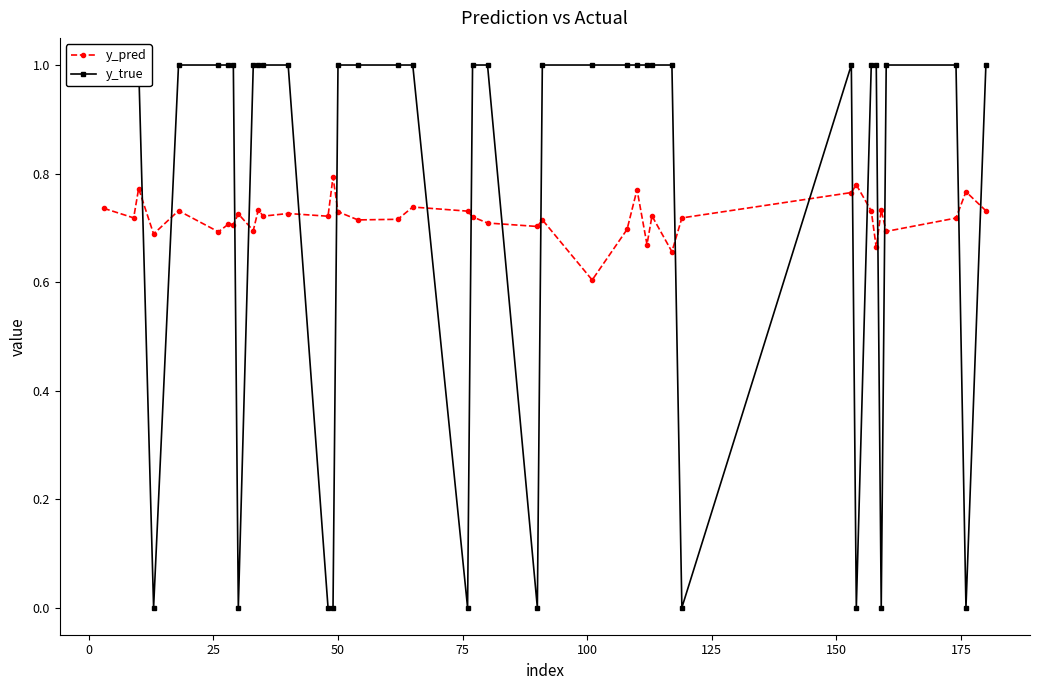

How many y_pred values are between 0 and 1?

40